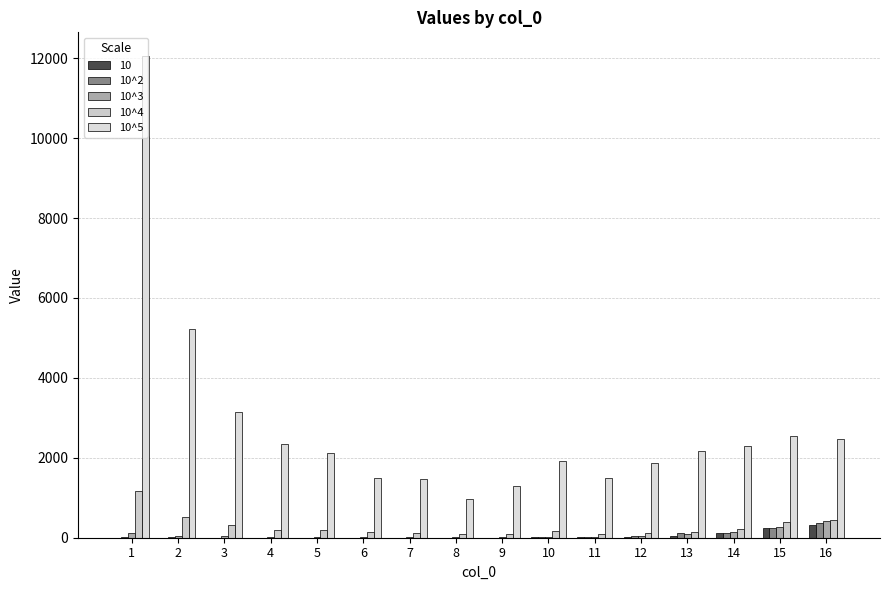

Read the 10^4 value at 6.

149.1